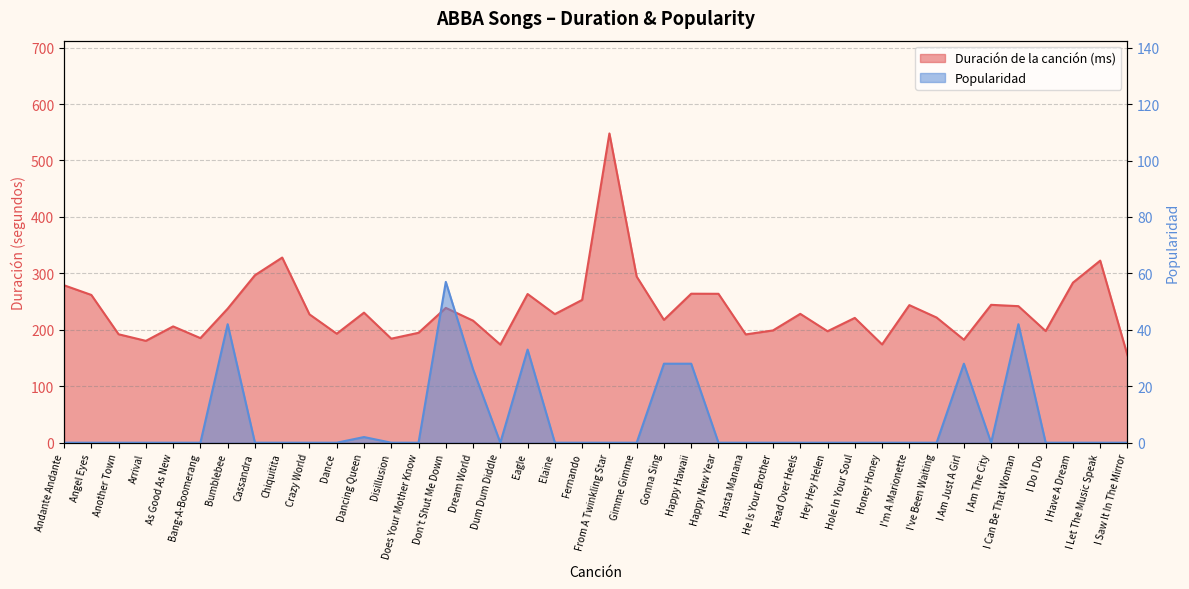

What is the maximum value shown in the chart?

547.9